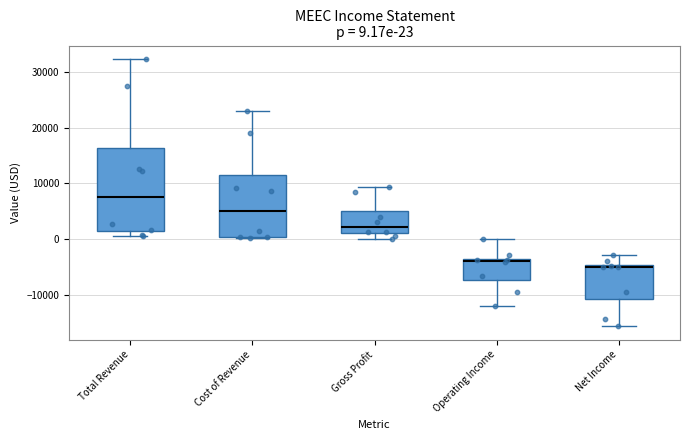

Which box is the tallest, from its lower edge to its upper edge?

Total Revenue